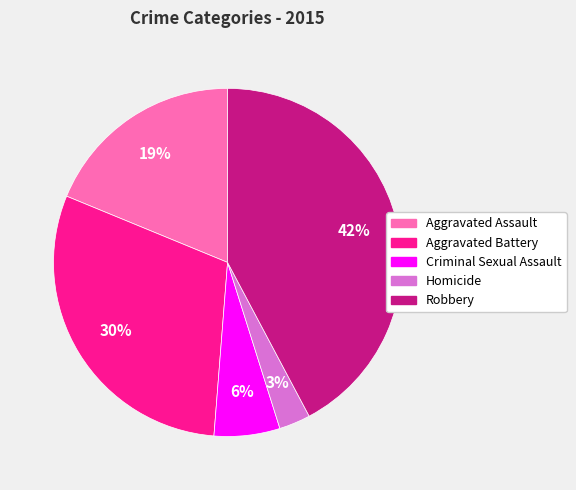

Rank the categories by value from lowest to highest.

Homicide, Criminal Sexual Assault, Aggravated Assault, Aggravated Battery, Robbery